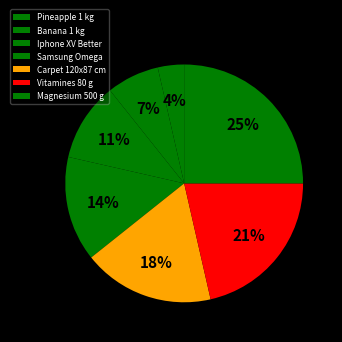

True or false: Magnesium 500 g accounts for 35% of the total.

False